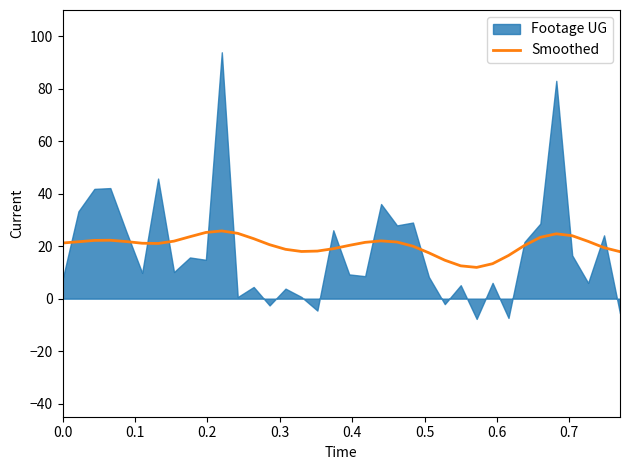

The value at 0.2 is 34.7. True or false?

False